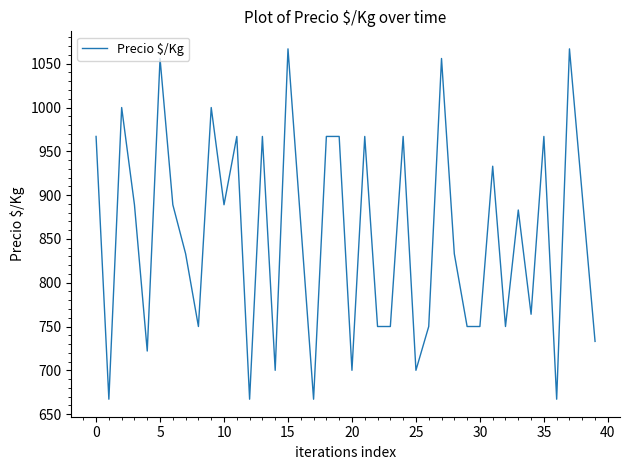

Reading left to right, list all the values displayed in this chart.

967	667	1000	889	722	1056	889	833	750	1000	889	967	667	967	700	1067	867	667	967	967	700	967	750	750	967	700	750	1056	833	750	750	933	750	883	764	967	667	1067	900	733